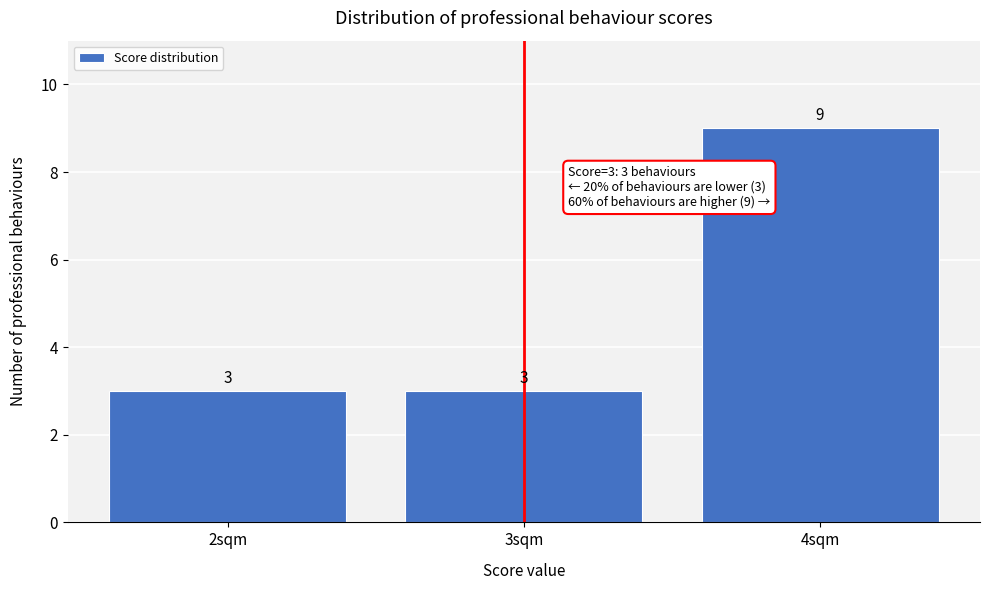

Over which range of the x-axis is the bar tallest?

3.5 to 4.5